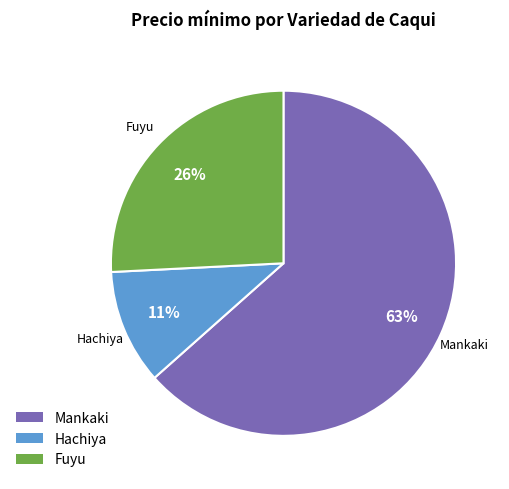

To the nearest percent, what is the average slice percentage?

33%